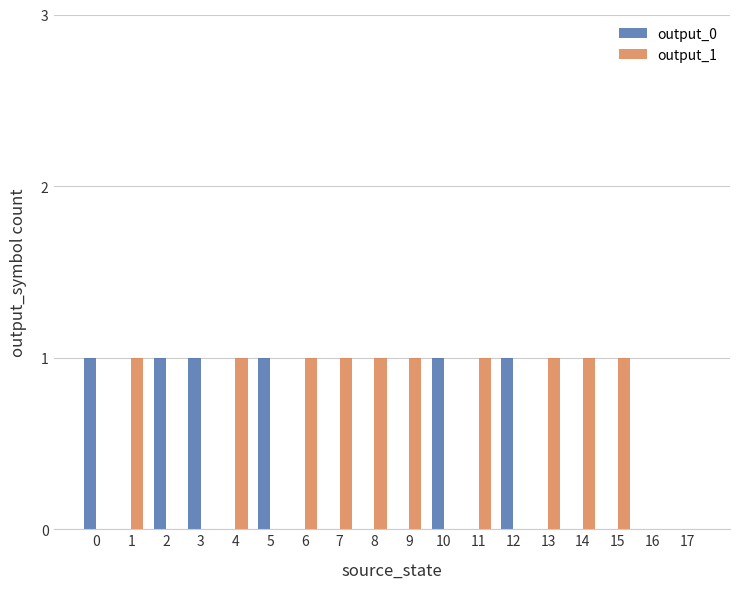

Is it true that output_0 equals -1 at 1?

False